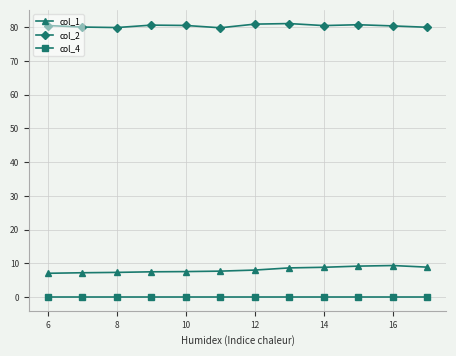

What is the value of the col_2 point at the 8th from the left?

81.1